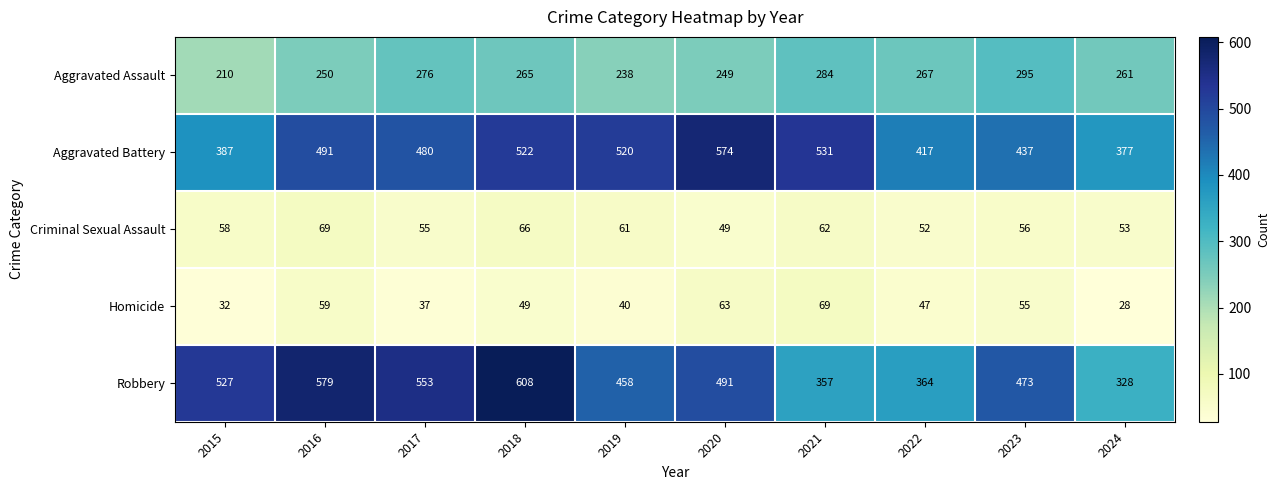

List the labels in order of Aggravated Battery value, largest first.

2020, 2021, 2018, 2019, 2016, 2017, 2023, 2022, 2015, 2024